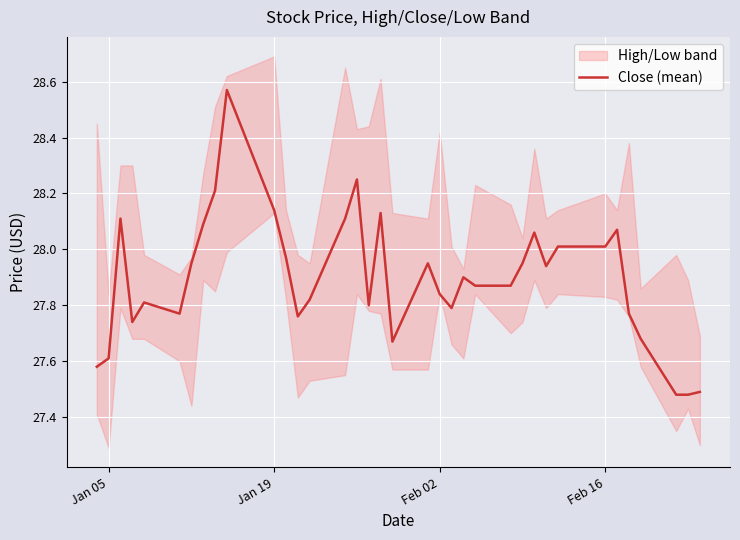

True or false: the data shows 28.0 at Feb 16.

True